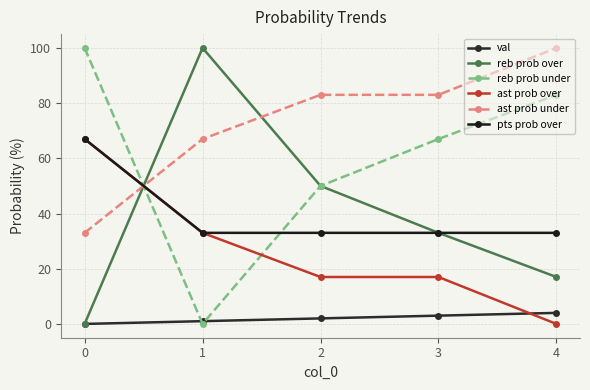

What is the sum of all ast prob under values?

366